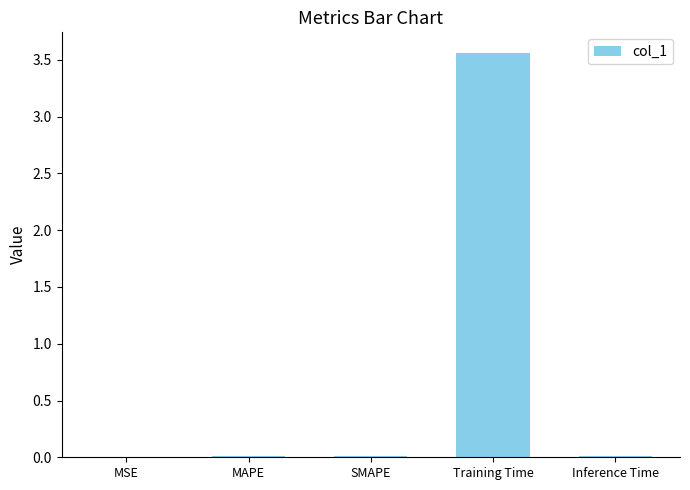

Which category has the highest value across all series?

Training Time